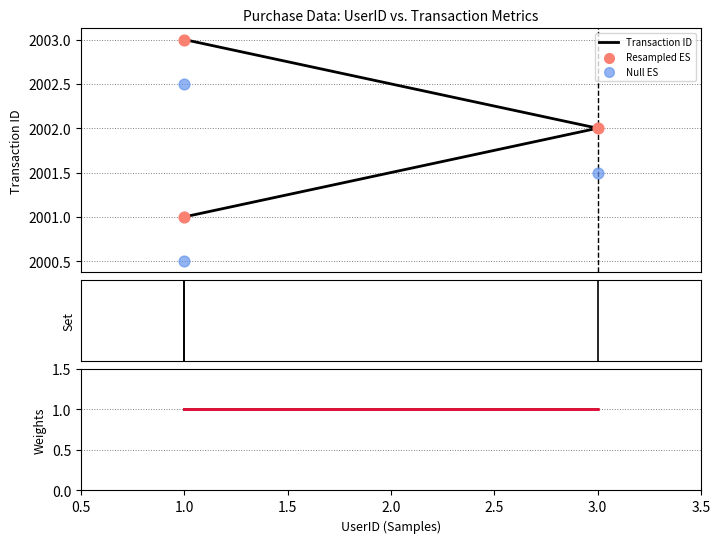

Which series reaches the minimum Y coordinate?

Number of Items